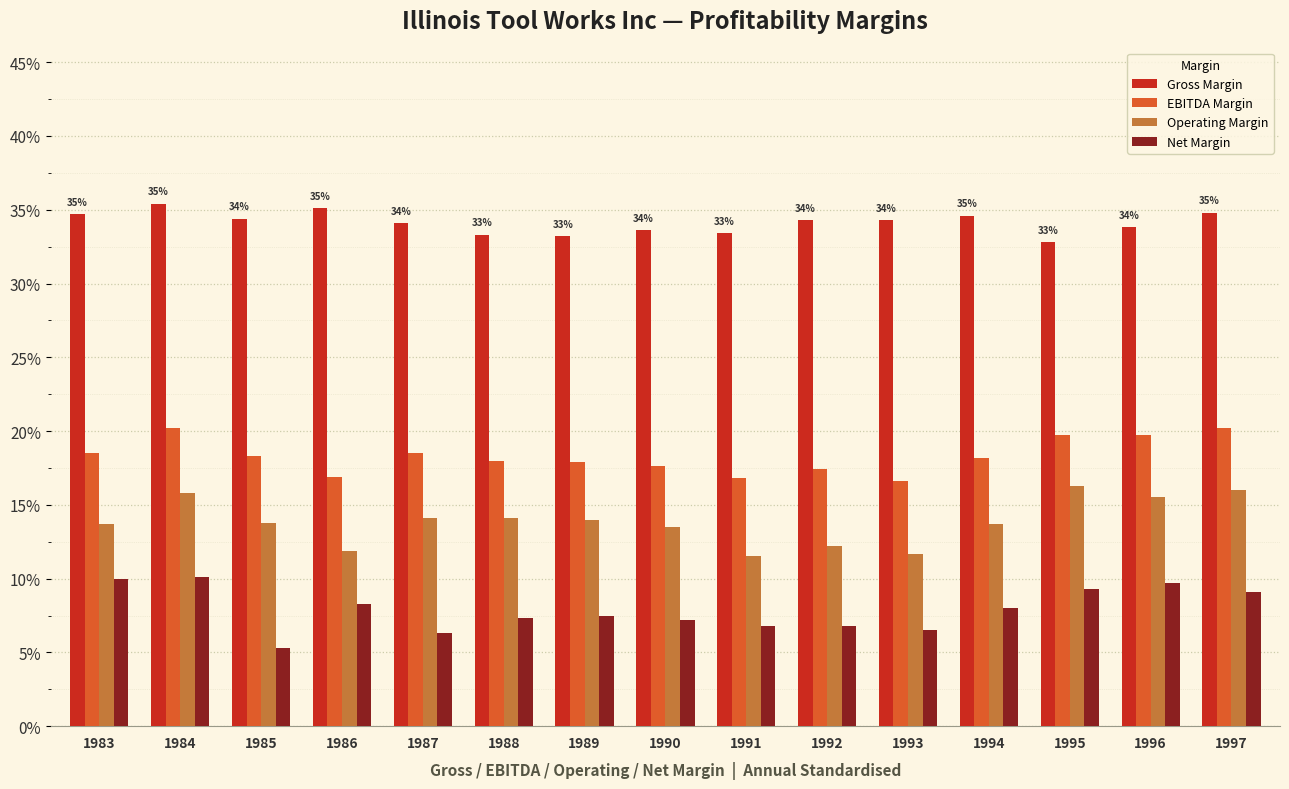

What are all the series names shown in the legend?

Gross Margin, EBITDA Margin, Operating Margin, Net Margin